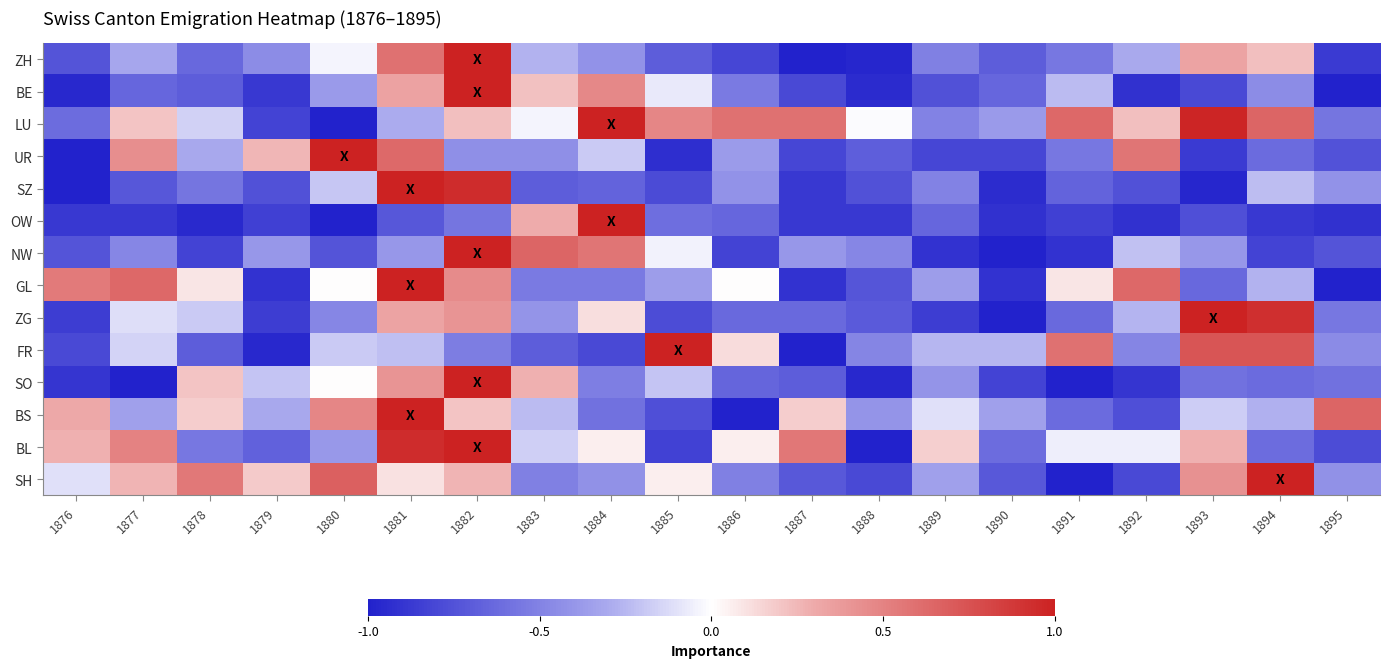

Which category has the lowest value across all series?

1887